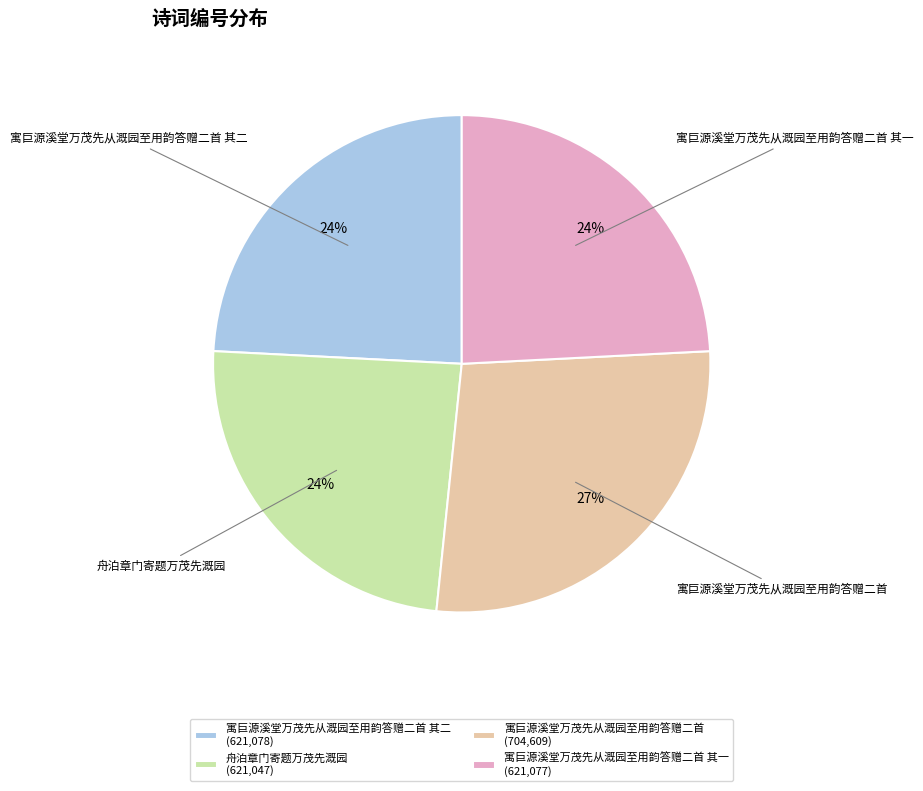

To the nearest percent, what is the difference between the largest and smallest slice percentages?

3%